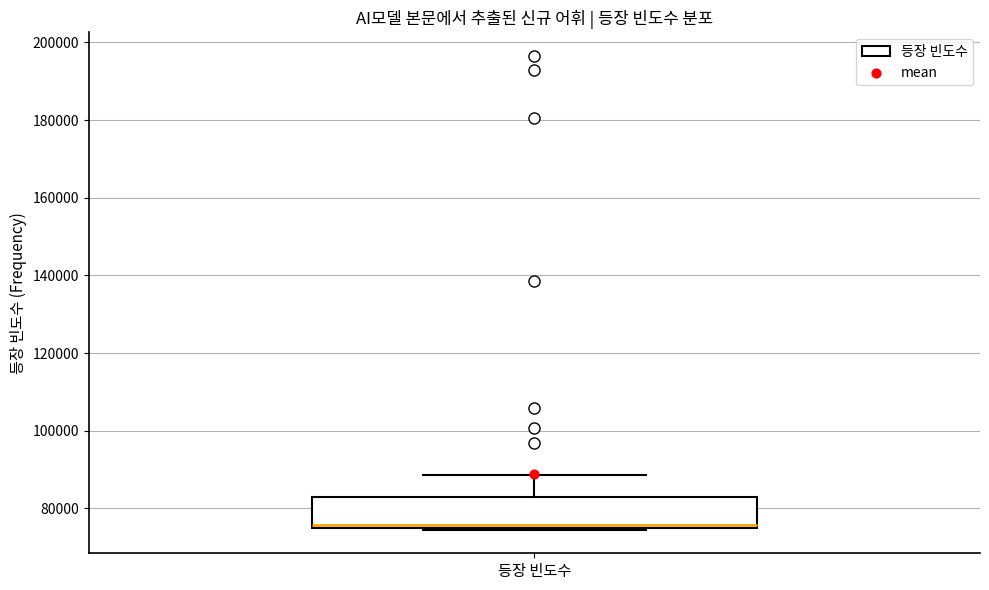

Read this box plot against the y-axis: the position of the median line, the range covered by the box, and the ends of both whiskers. The values are not printed on the chart, so give them approximately, as read against the axis.

median 76000 (just above the box's lower edge), box 76000 to 84000, whiskers 74000 to 88000